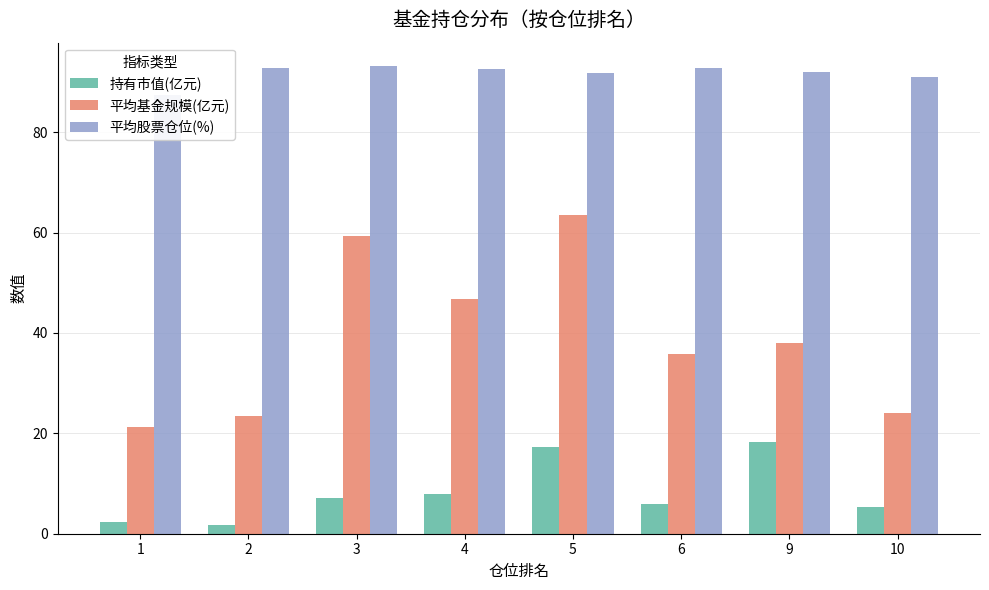

At which category is the sum across all series the highest?

5